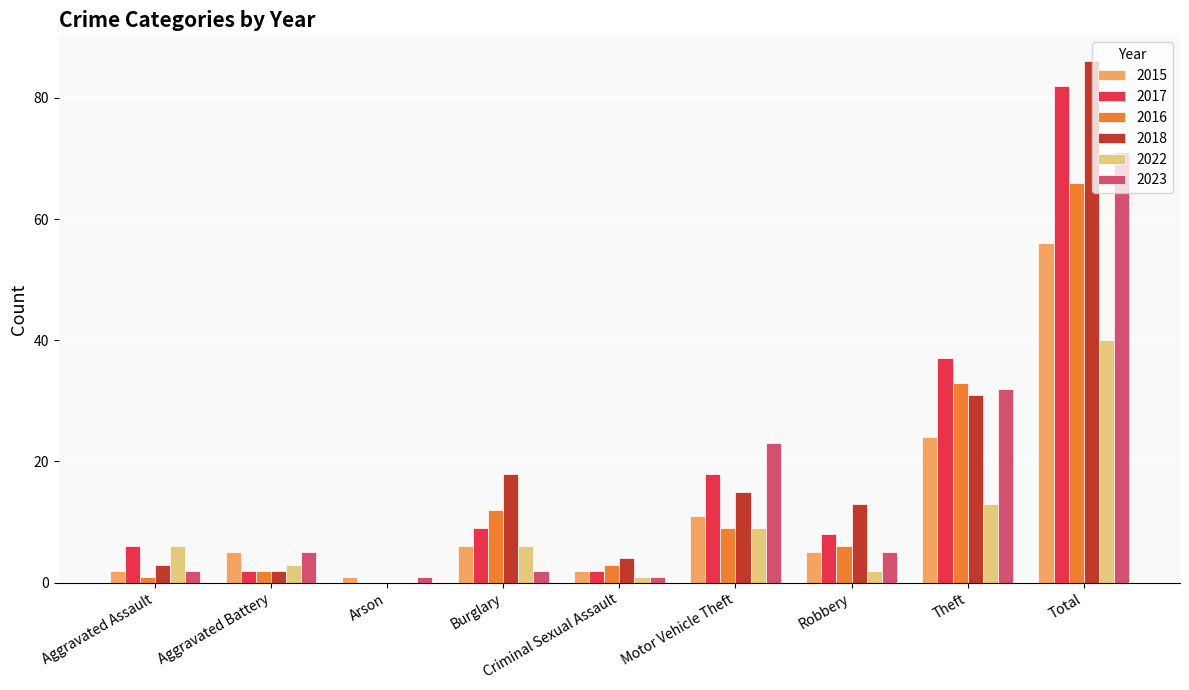

Which series has the largest range (max minus min)?

2018